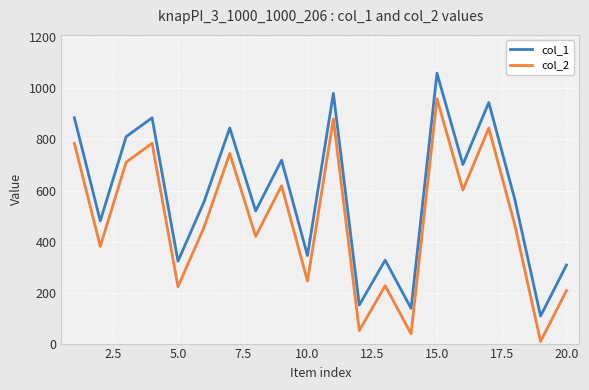

True or false: col_2 has more than 1 points higher than both neighbors.

True